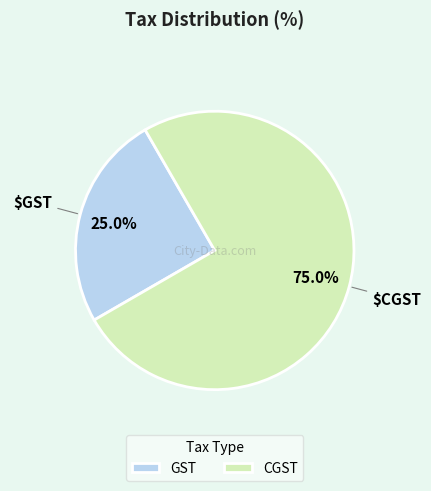

Approximately how many times larger is the value at GST compared to CGST?

0.3